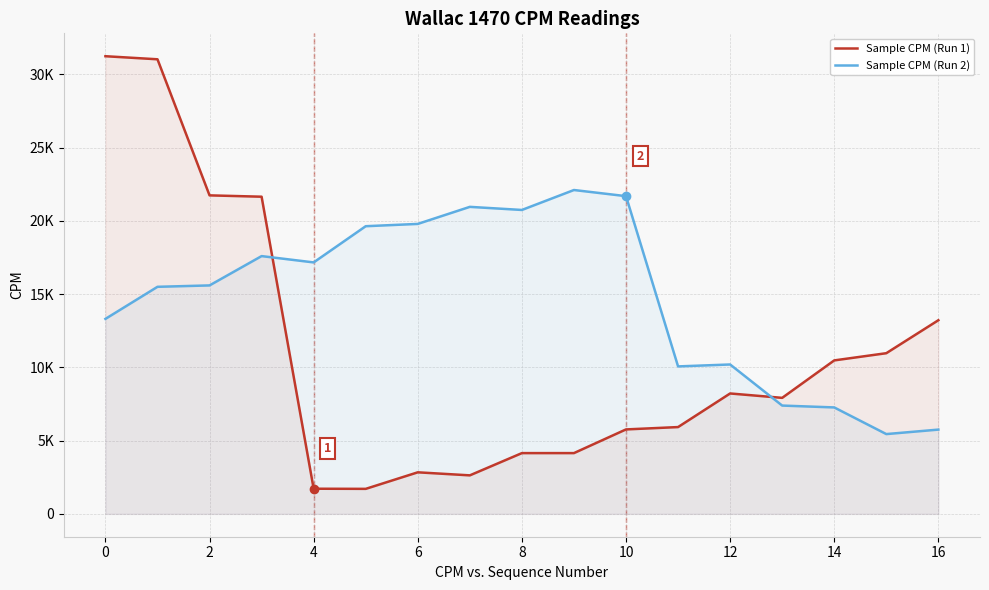

How many data points does each series have?

17